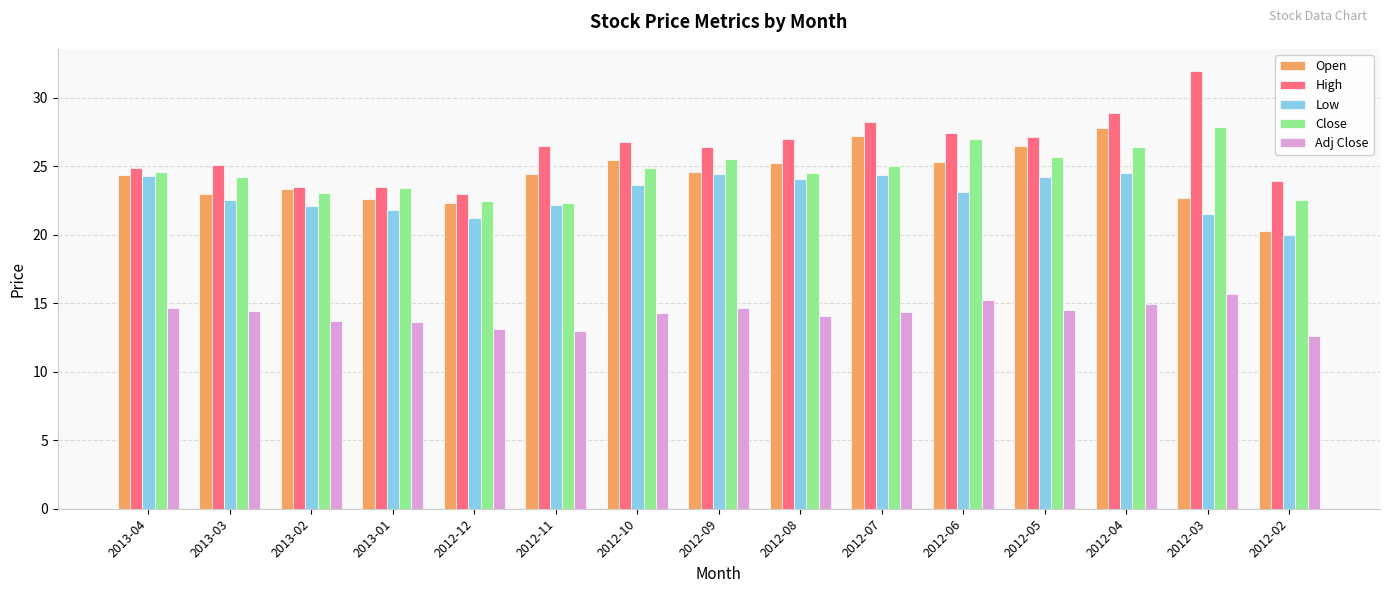

What is the smallest value displayed?

12.6